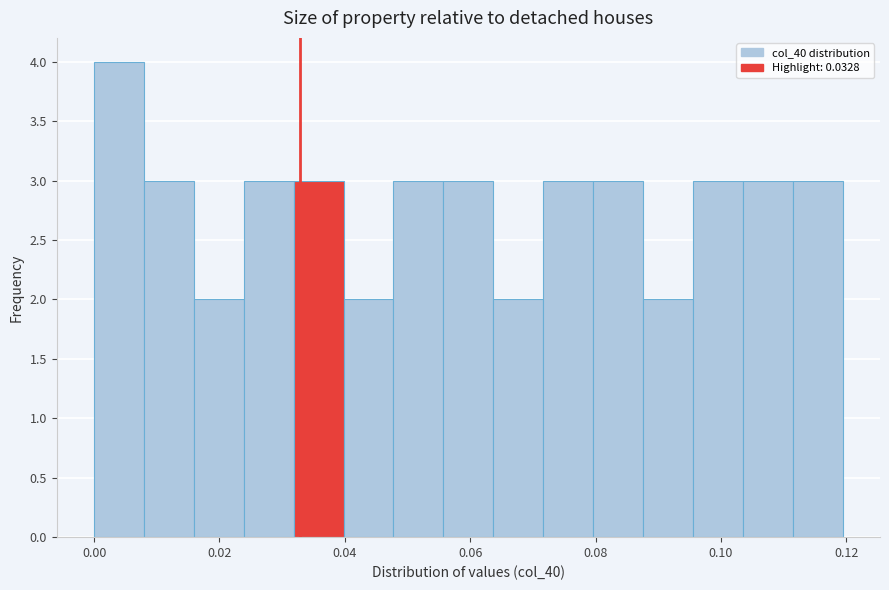

Read against the x-axis, roughly where is the centre of the tallest bar?

0.004